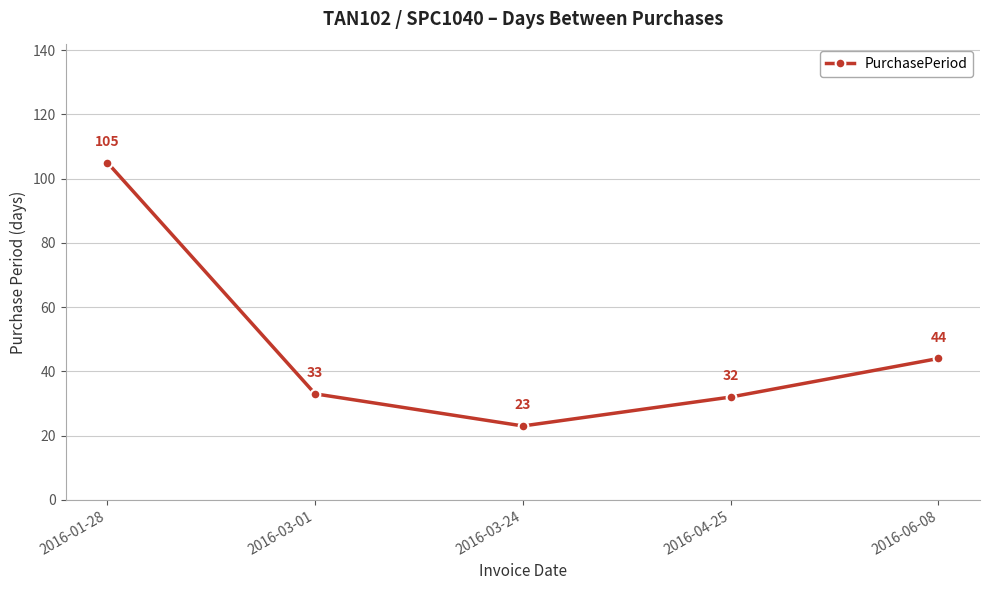

What is the average value?

47